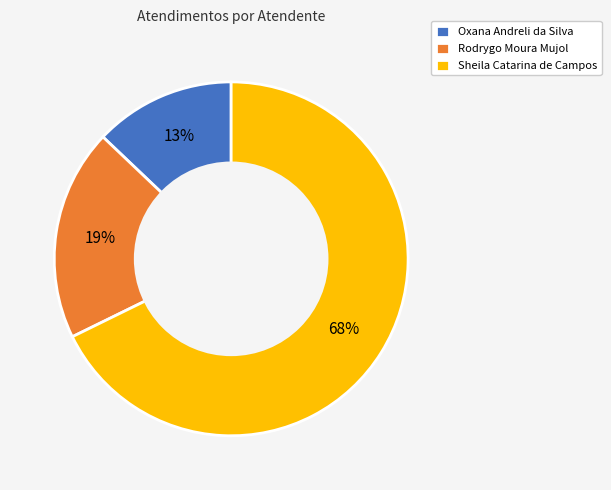

Combined, do Sheila Catarina de Campos and Rodrygo Moura Mujol account for over 50%?

Yes